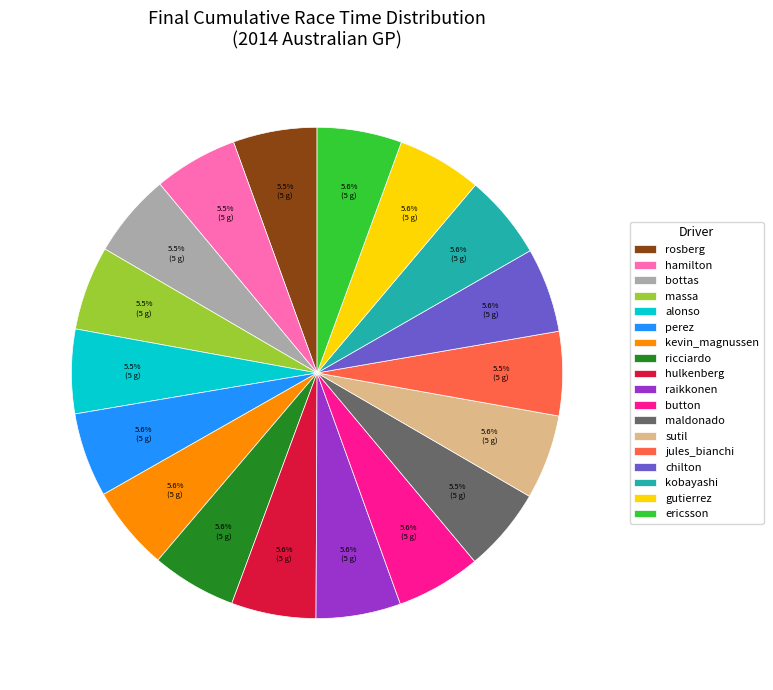

How many segments does this pie chart have?

18